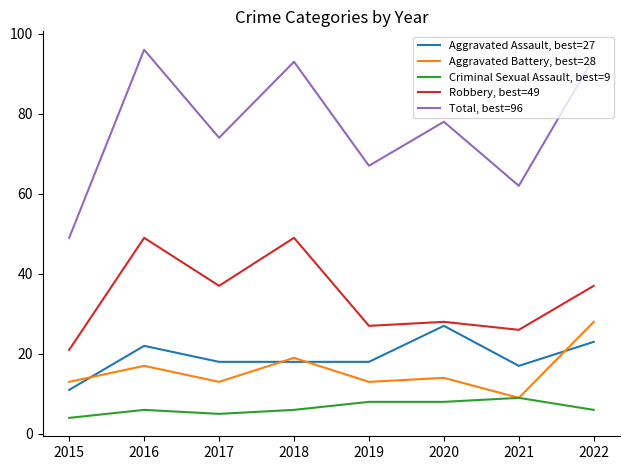

Reading left to right, transcribe all the data shown in this chart.

Aggravated Assault, best=27: 11	22	18	18	18	27	17	23
Aggravated Battery, best=28: 13	17	13	19	13	14	9	28
Criminal Sexual Assault, best=9: 4	6	5	6	8	8	9	6
Robbery, best=49: 21	49	37	49	27	28	26	37
Total, best=96: 49	96	74	93	67	78	62	94